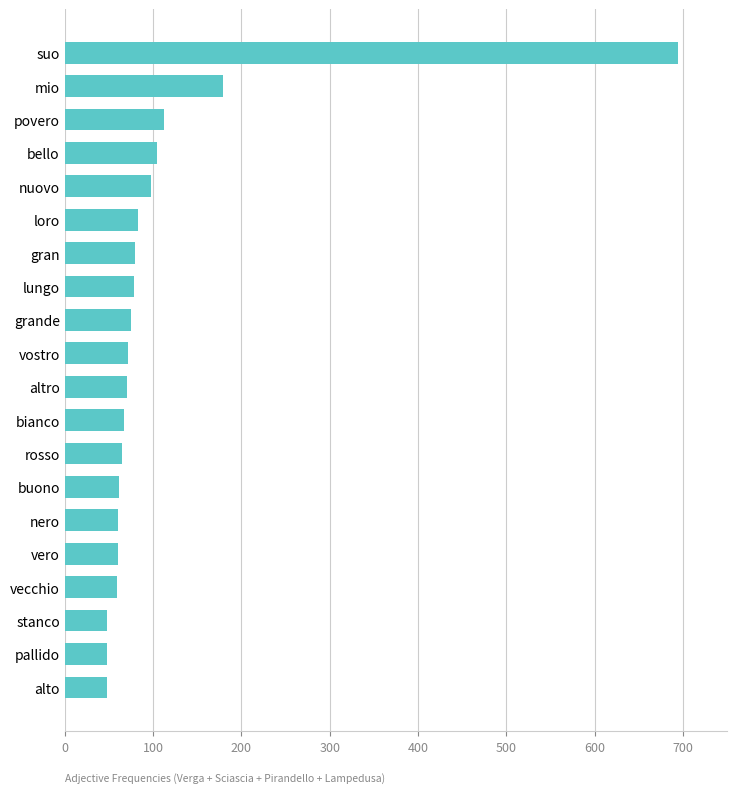

Which label corresponds to the largest value in the chart?

suo